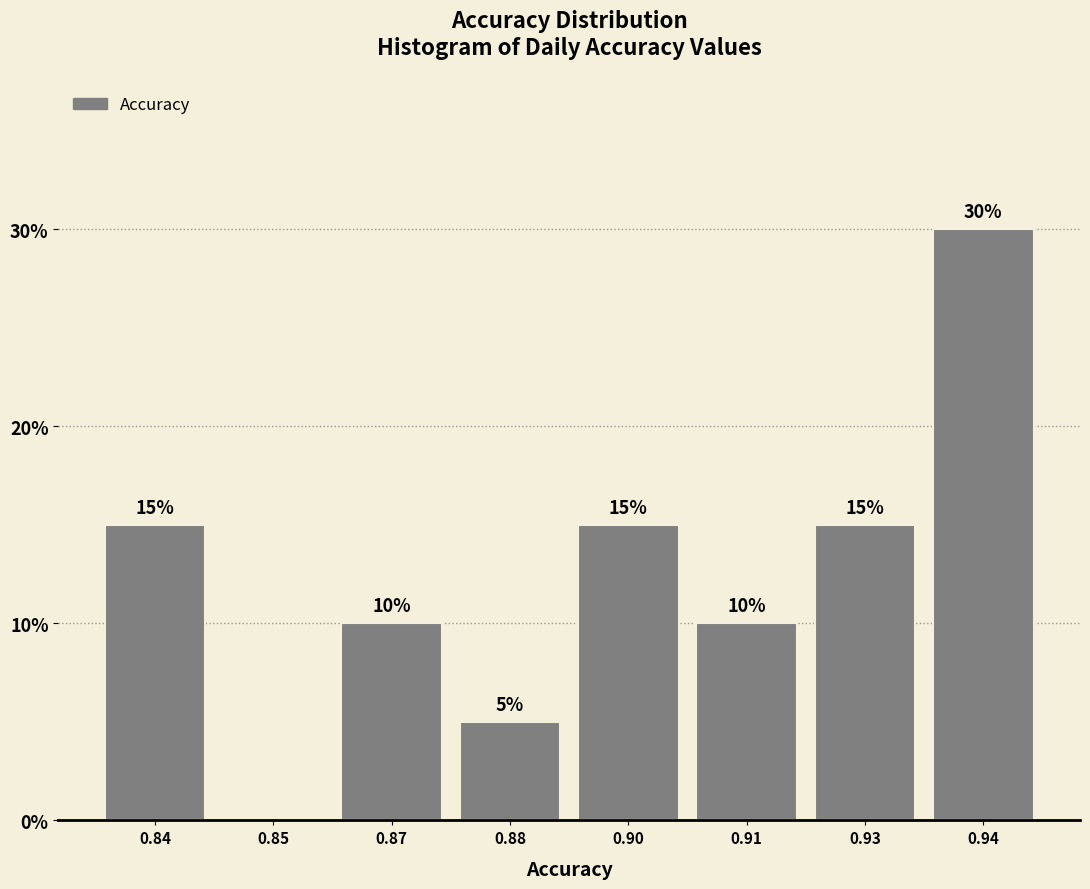

Reading left to right, extract all data points from this chart.

0.84=15	0.85=0	0.87=10	0.88=5	0.90=15	0.91=10	0.93=15	0.94=30